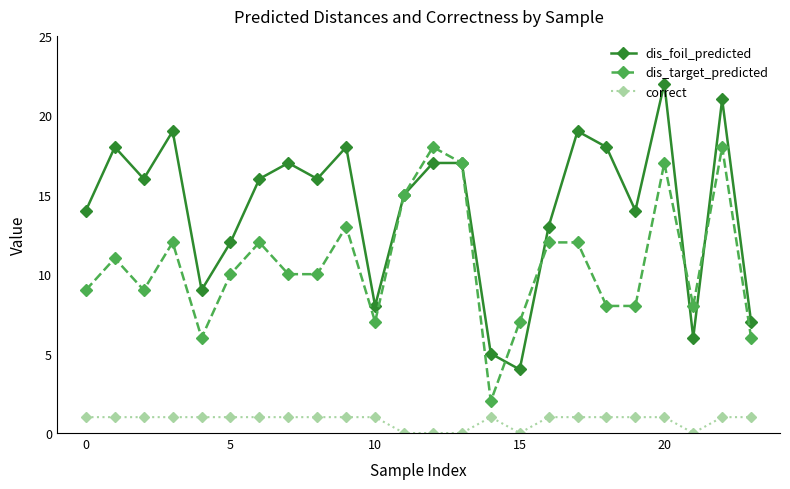

What is the difference between the second highest and minimum values in the dis_foil_predicted series?

17